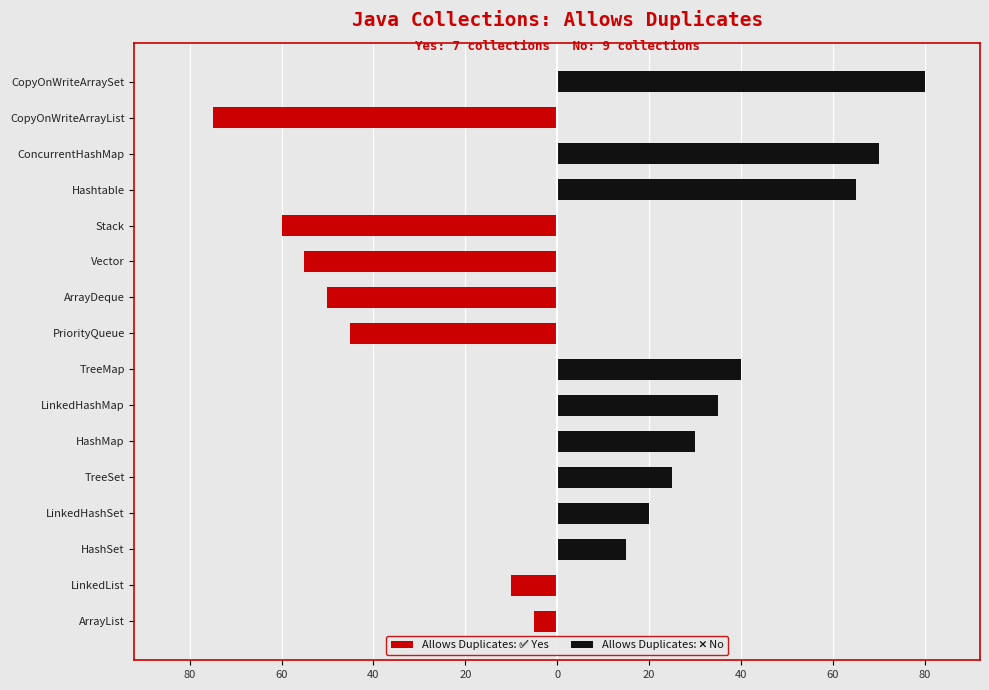

Is it true that Allows Duplicates: ❌ No equals 20 at LinkedHashSet?

True